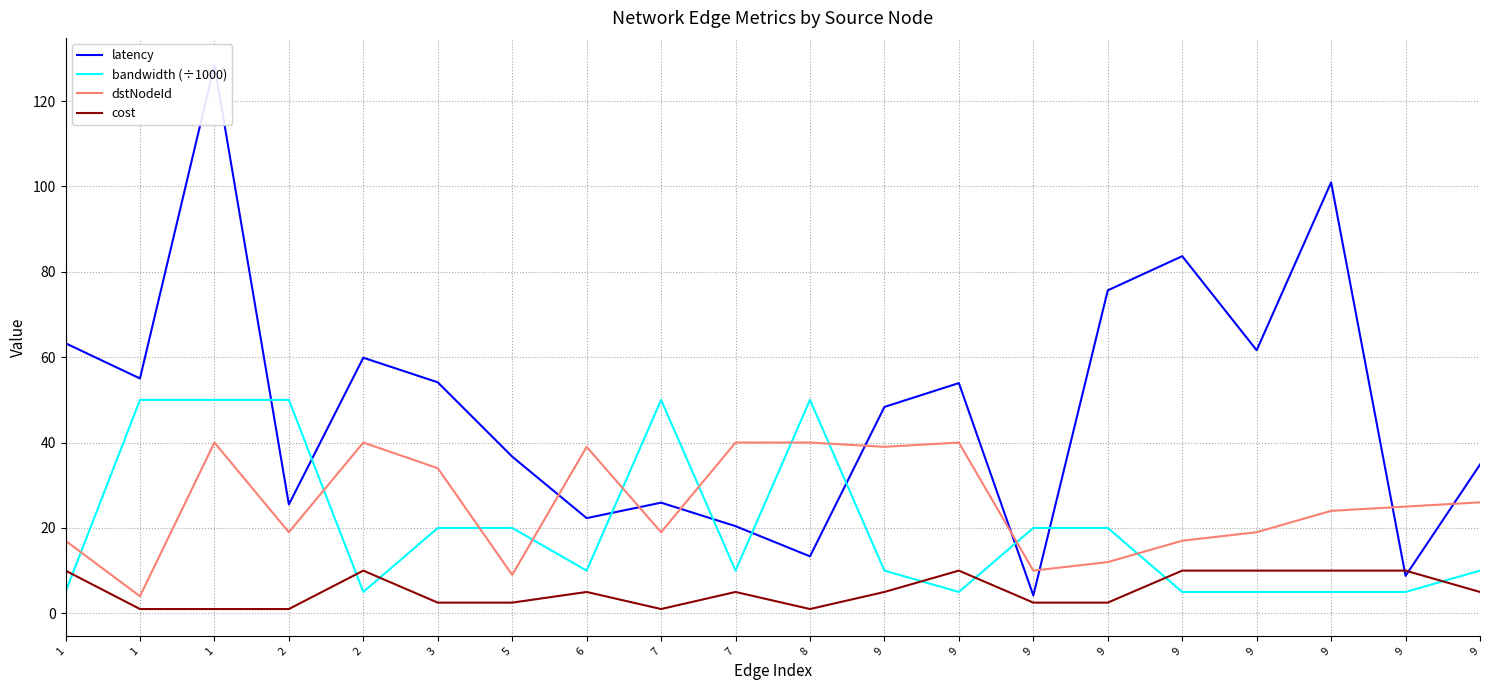

Which series has the largest total across all categories?

latency